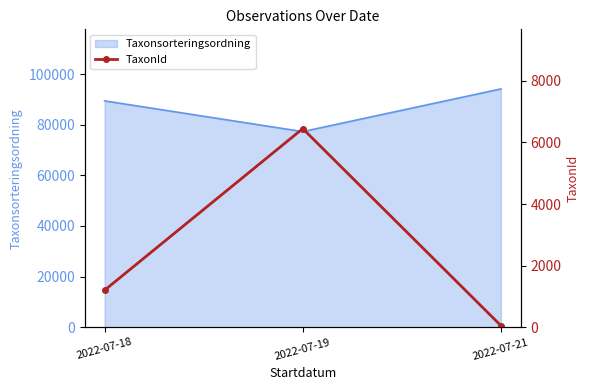

What is the smallest value displayed?

53